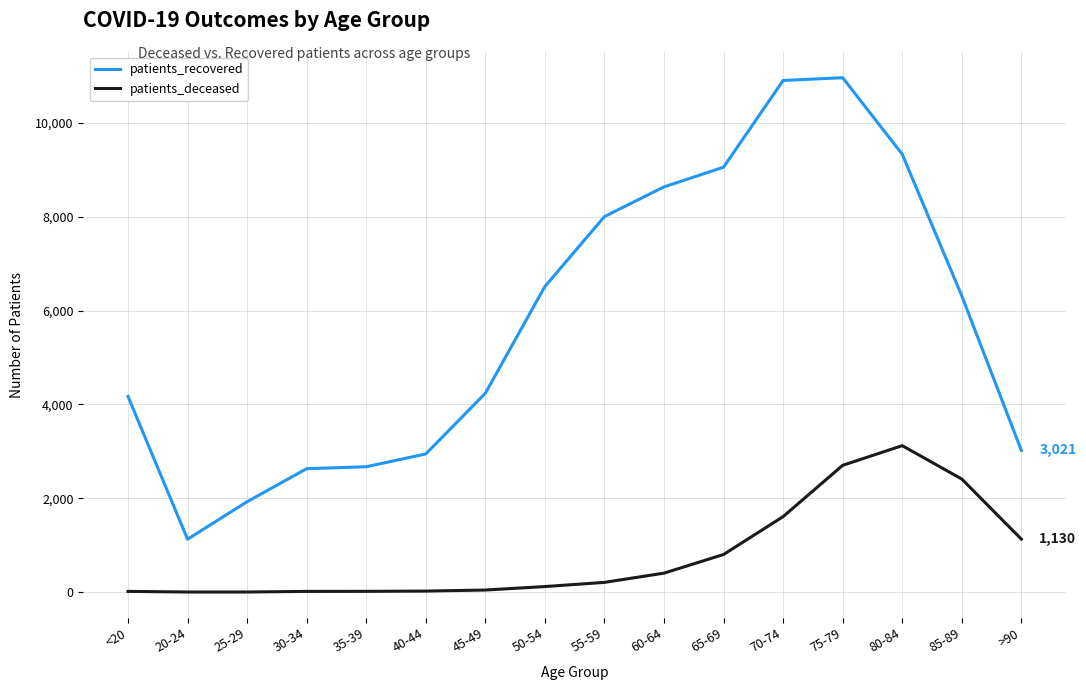

True or false: patients_recovered and patients_deceased cross at least once.

False